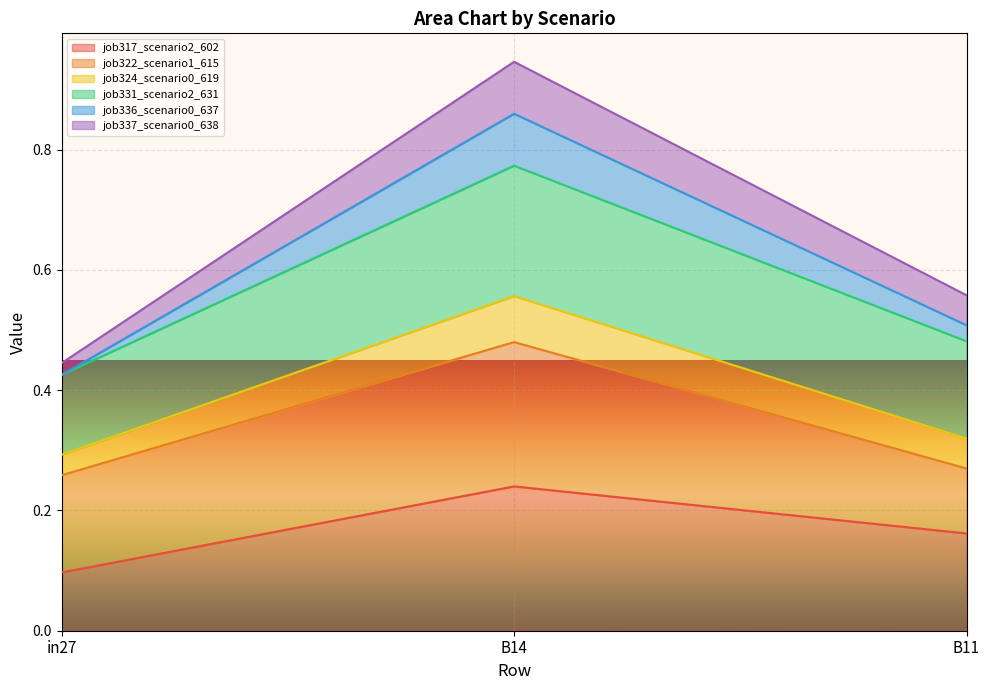

At which category is the sum across all series the highest?

B14